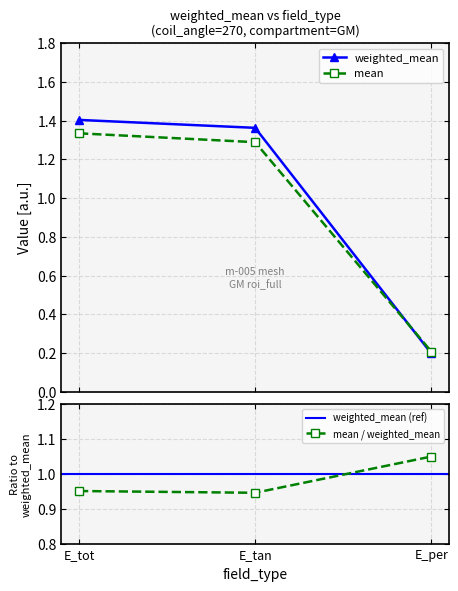

What is the average value of the mean series?

0.9